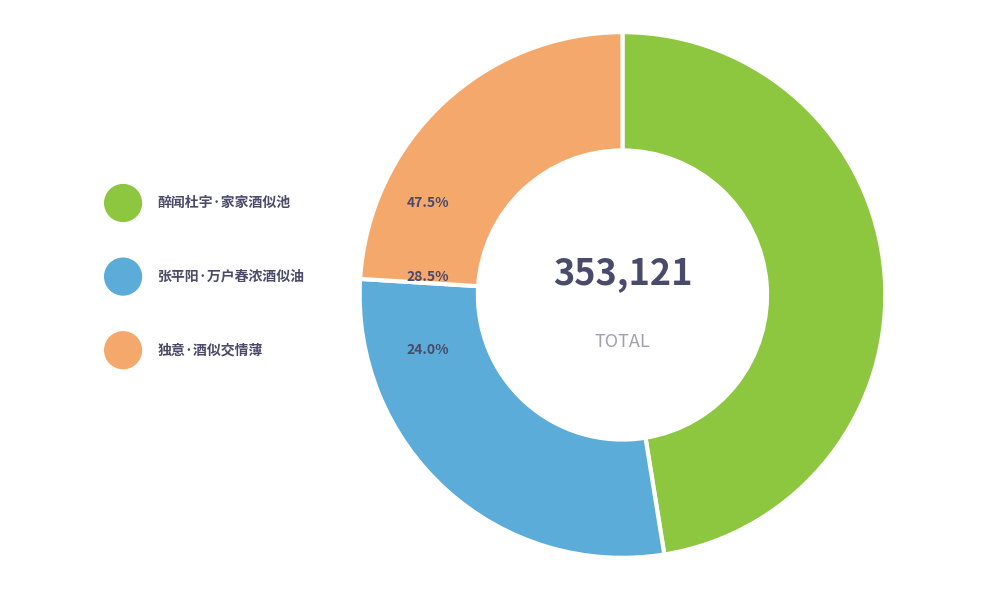

What percentage do 独意·酒似交情薄 and 醉闻杜宇·家家酒似池 together represent?

71.5%